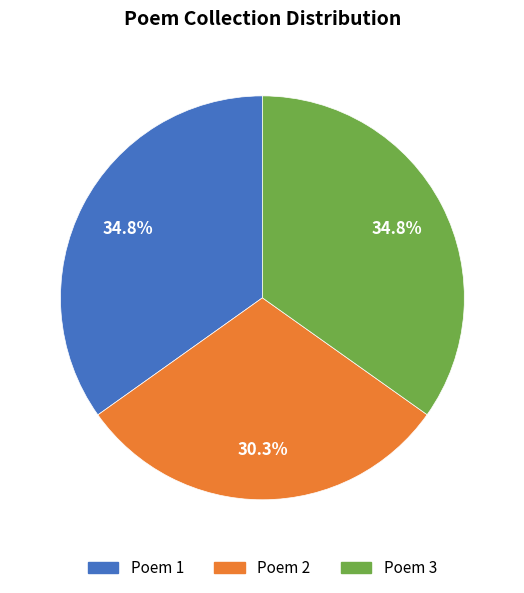

How many segments does this pie chart have?

3